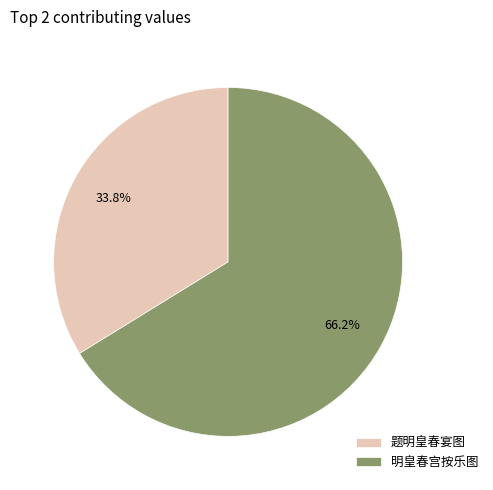

To the nearest percent, what portion does 题明皇春宴图 represent?

34%